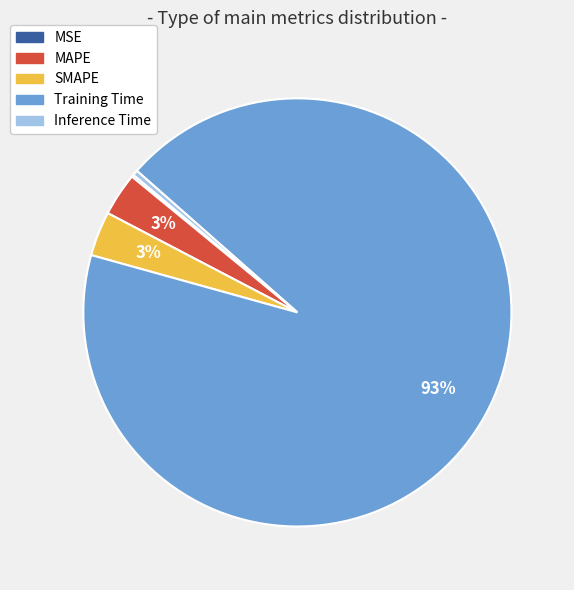

Combined, do Inference Time and SMAPE account for over 50%?

No